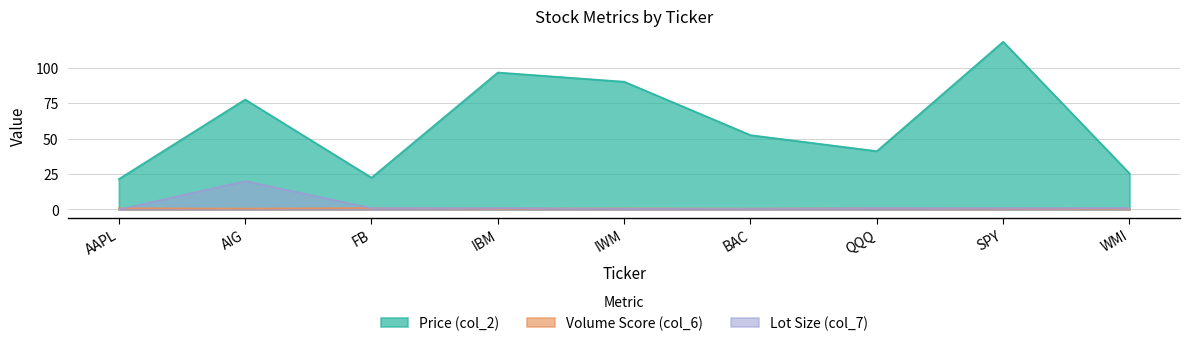

At which label does Lot Size (col_7) reach its minimum?

AAPL